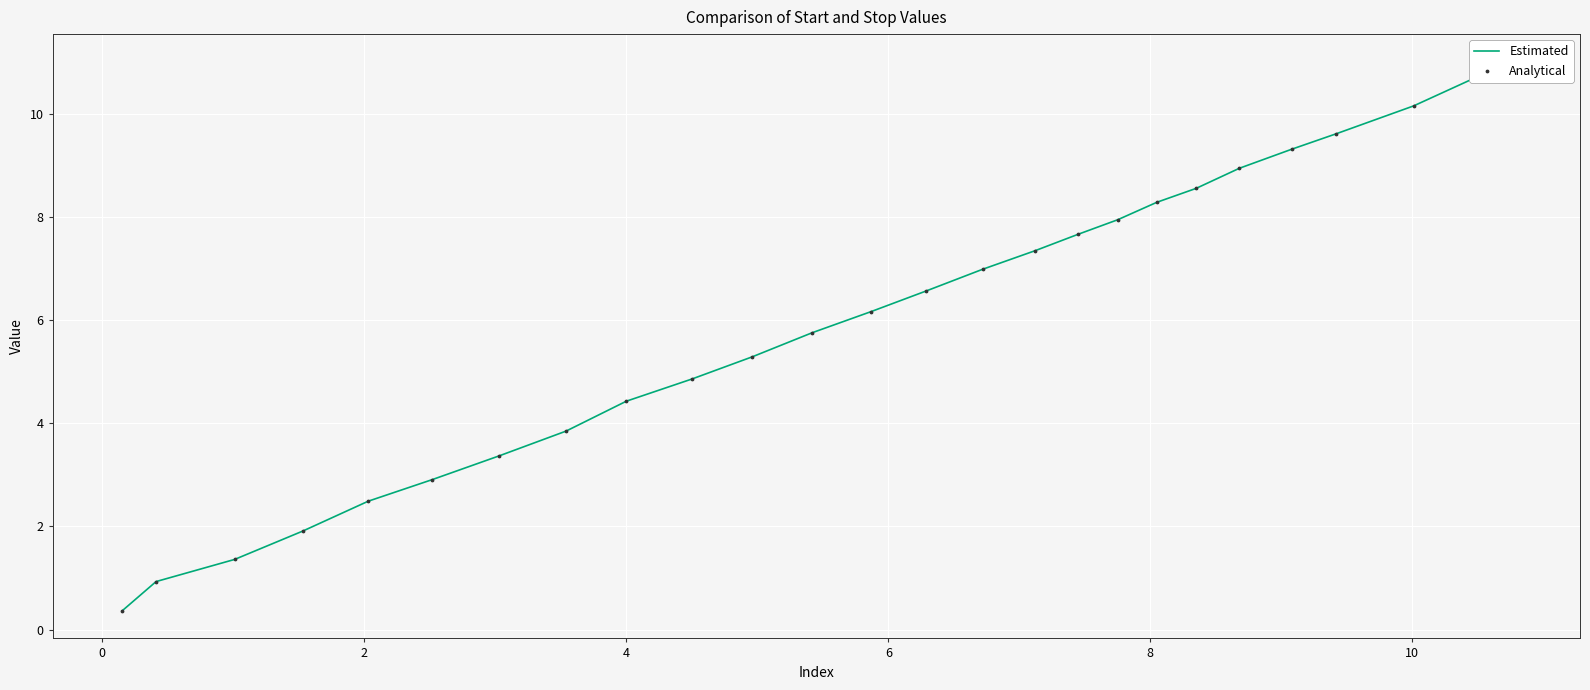

What are all the series names shown in the legend?

Estimated, Analytical